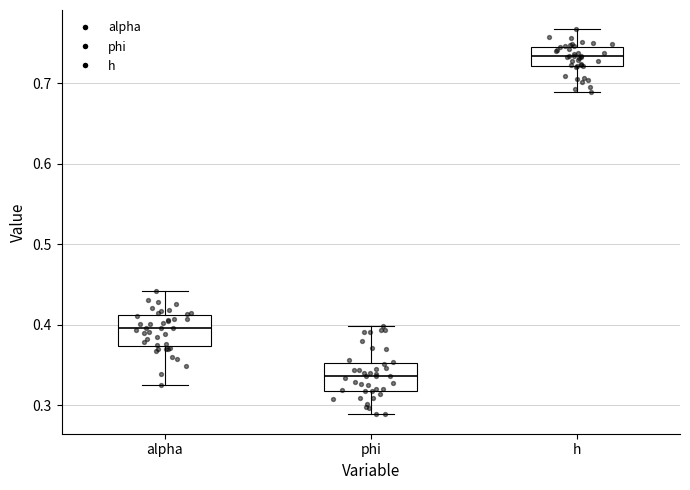

Reading left to right, read every box against the y-axis: the position of its median line, the range the box covers, and the ends of its whiskers. The values are not printed on the chart, so give them approximately, as read against the axis.

alpha: median 0.40, box 0.37 to 0.41, whiskers 0.32 to 0.44
phi: median 0.34, box 0.32 to 0.35, whiskers 0.29 to 0.40
h: median 0.73, box 0.72 to 0.75, whiskers 0.69 to 0.77